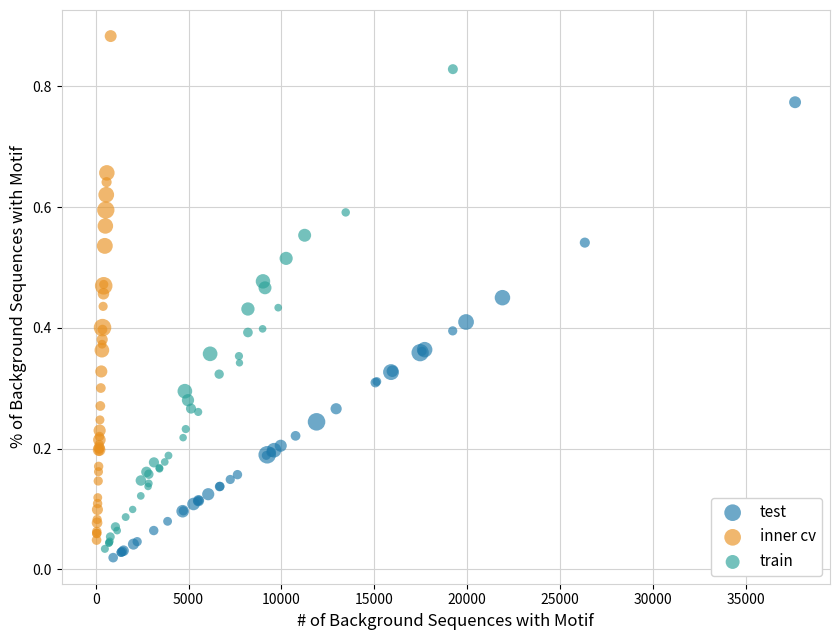

Which series contains the highest Y value?

inner cv